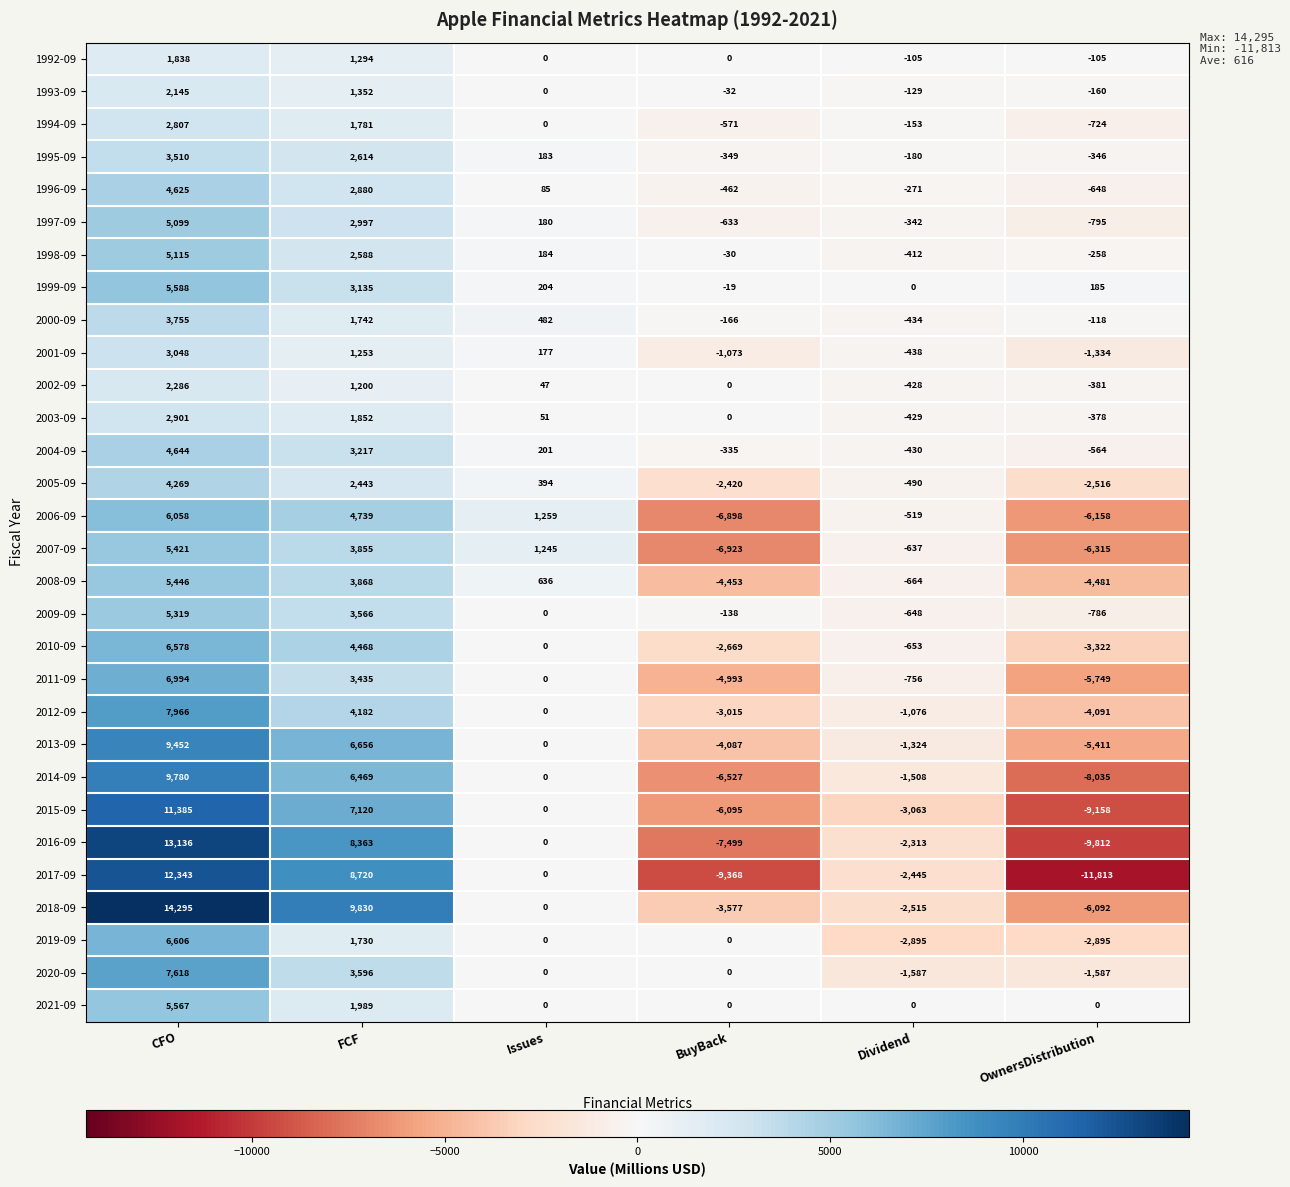

The 2001-09 series shows -731 at BuyBack. True or false?

False